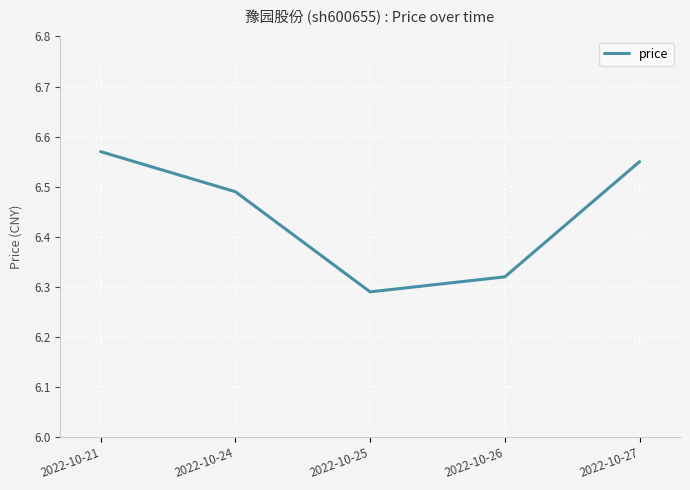

What is the difference between the maximum and minimum values?

0.3